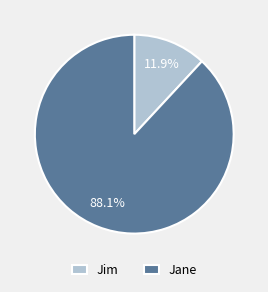

To the nearest percent, what is the difference between the Jim and Jane slice percentages?

76%